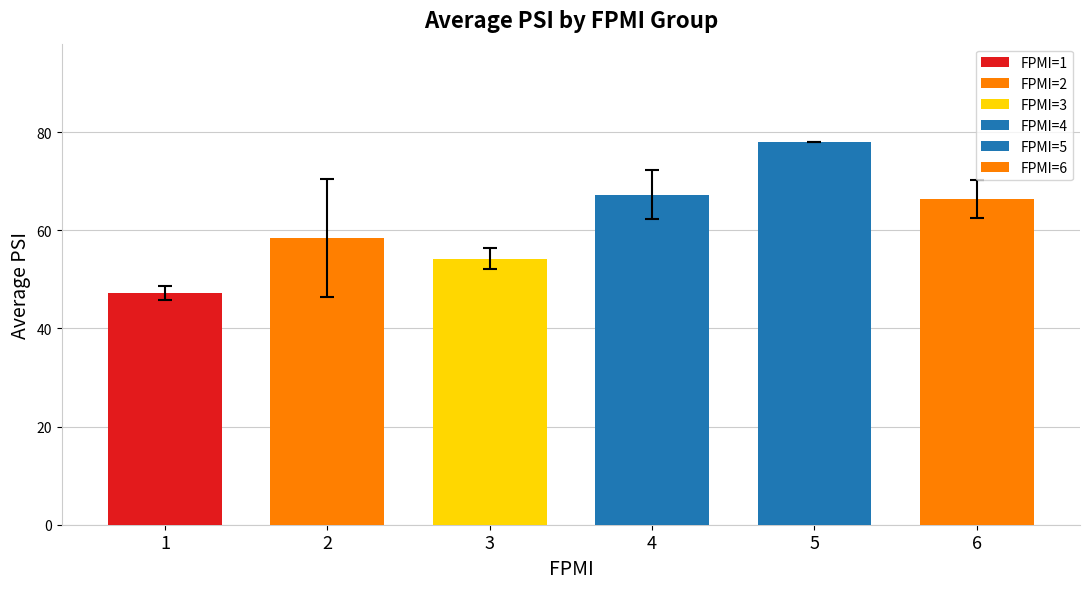

Read the value at 1.

47.2